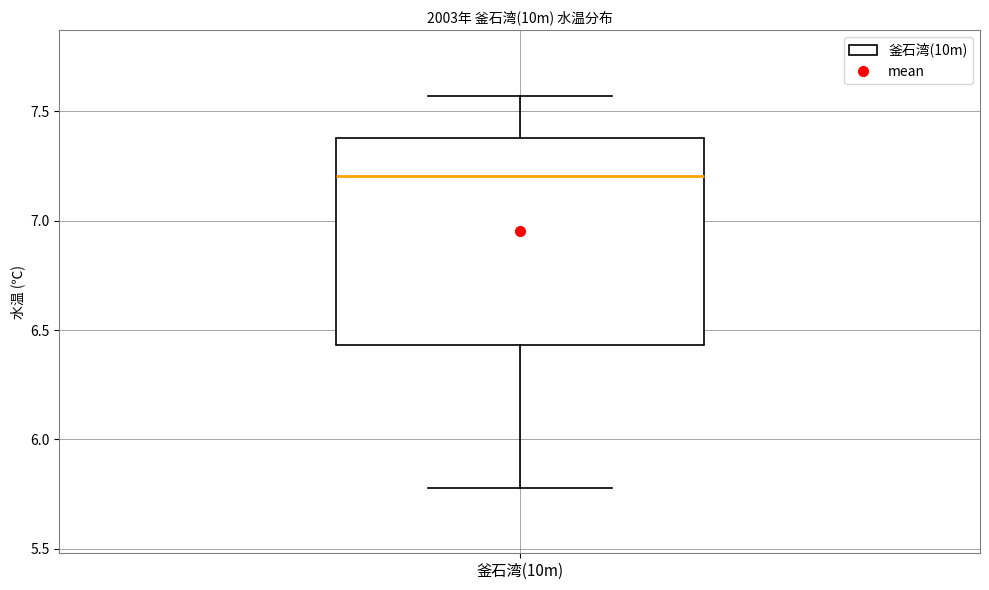

Where is the upper edge of the box for 釜石湾(10m) on the y-axis? The values are not printed on the chart, so give them approximately, as read against the axis.

7.40